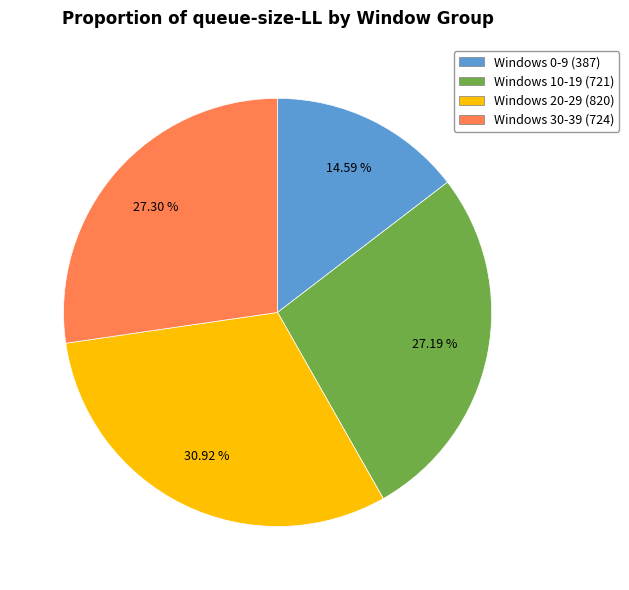

Is there a majority slice in this chart?

No